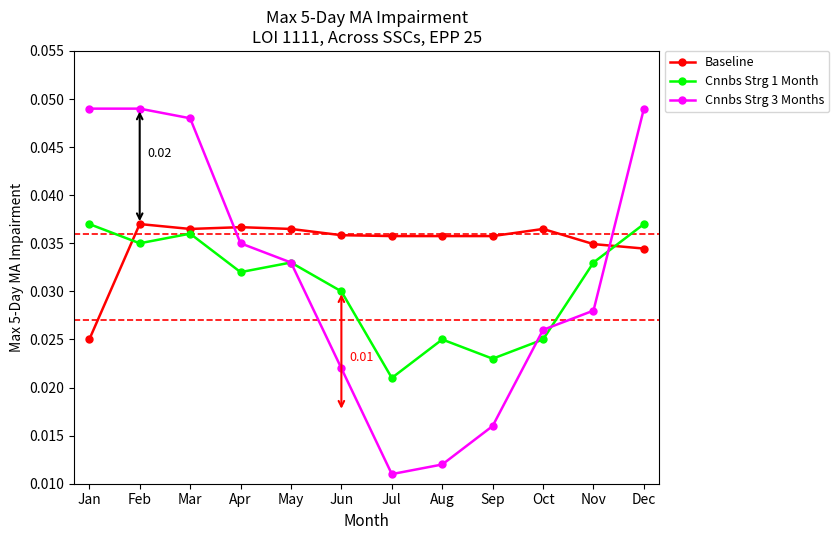

Which series has the largest total across all categories?

Baseline